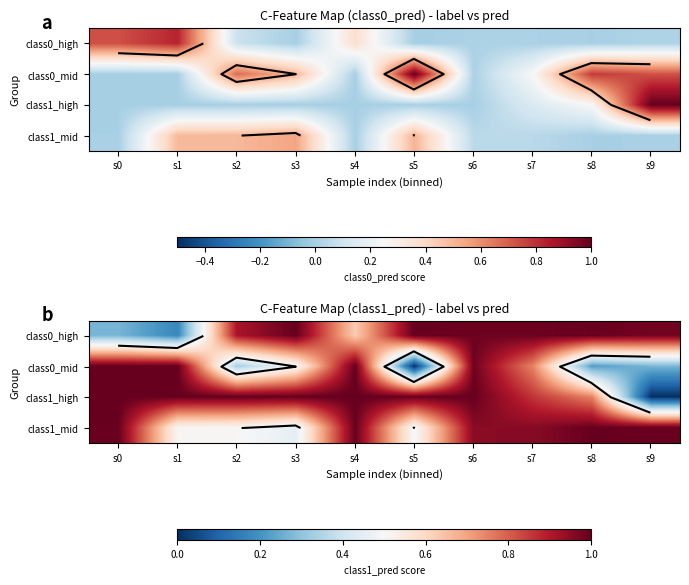

Rank the series at s8 from lowest to highest value.

class0_mid, class1_high, class1_mid, class0_high